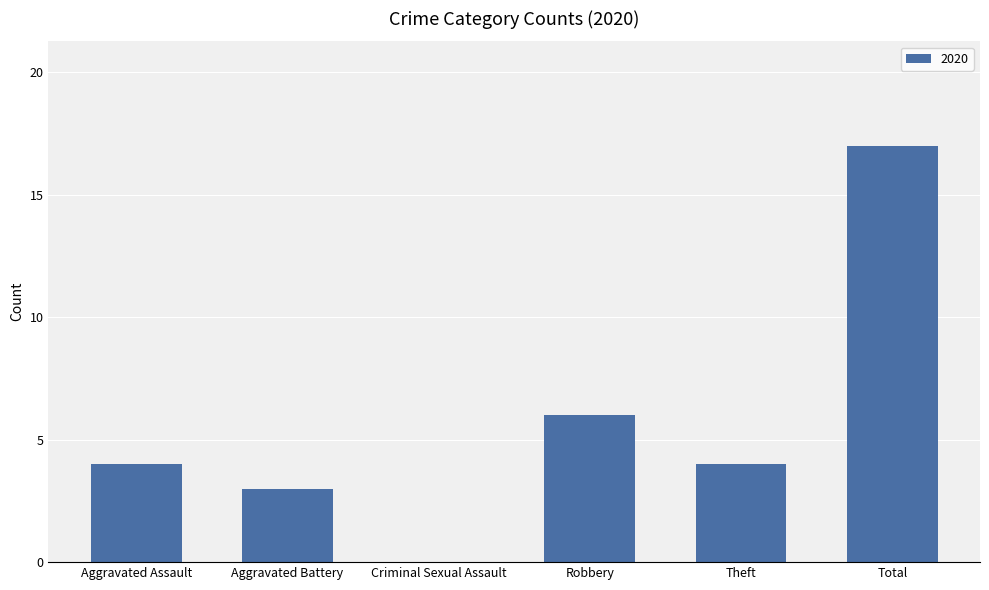

What is the sum of all values?

34